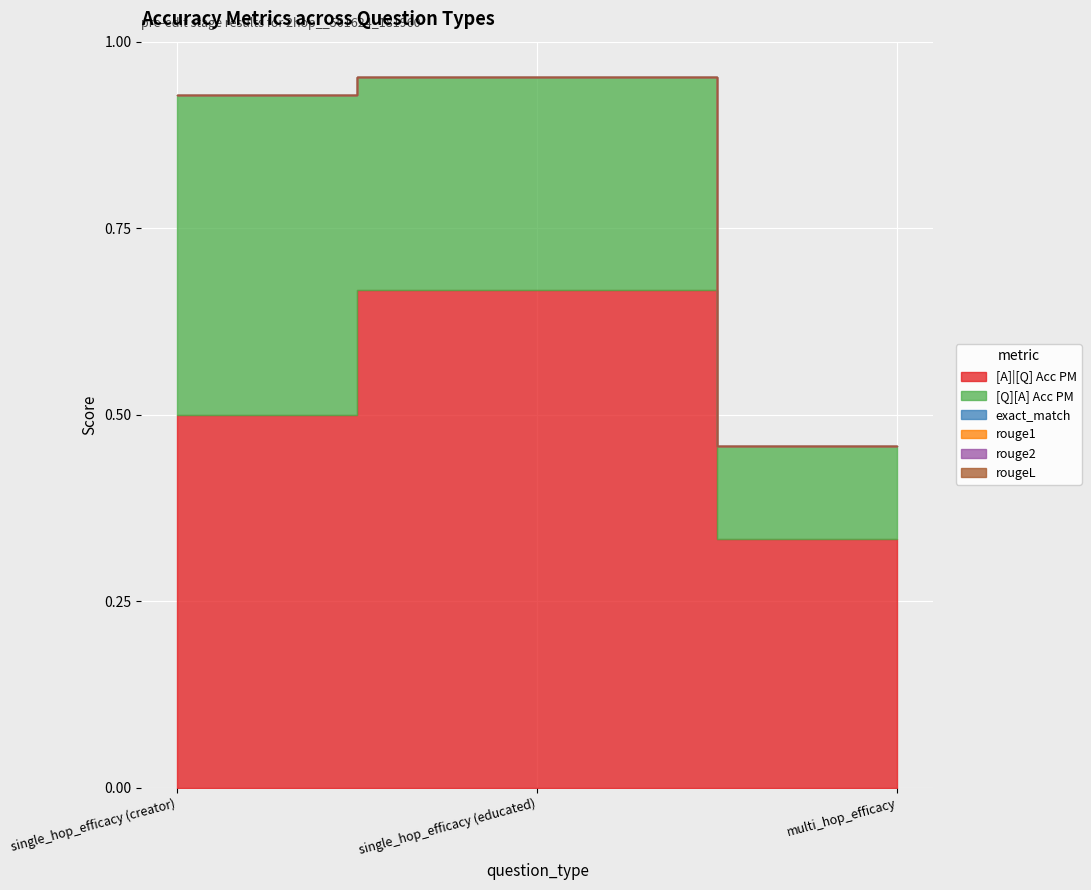

List the series in order of their peak value, lowest first.

exact_match, rouge1, rouge2, rougeL, [Q][A] Acc PM, [A]|[Q] Acc PM